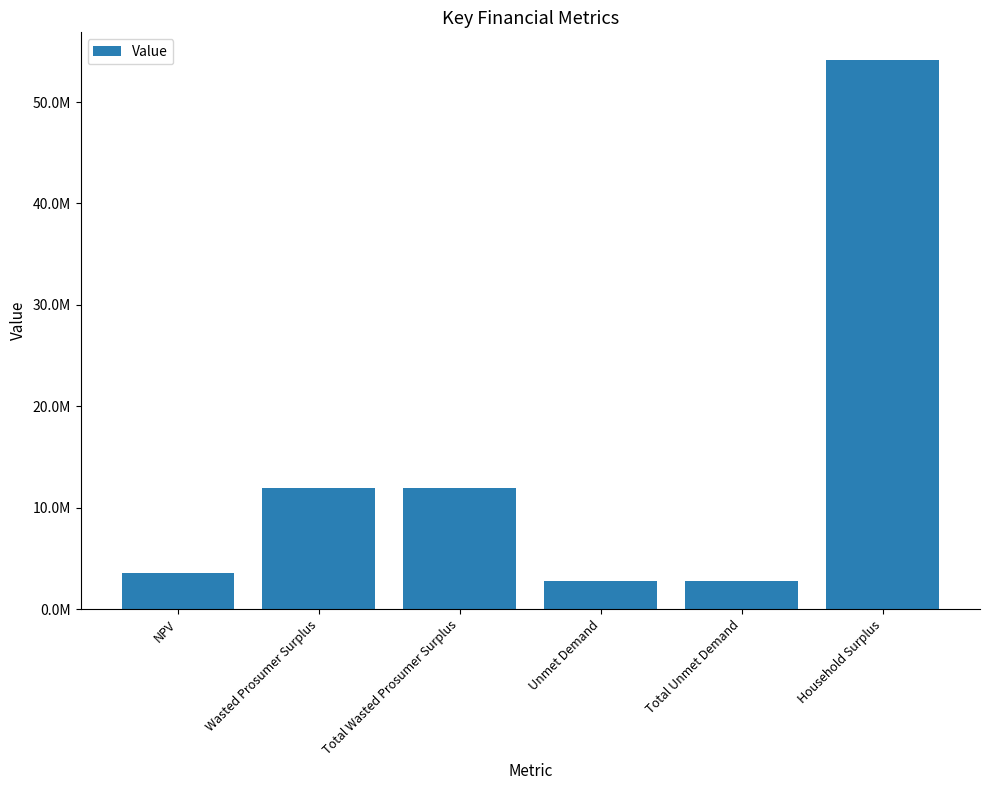

Is it true that the value at Wasted Prosumer Surplus is 4064216.5?

False